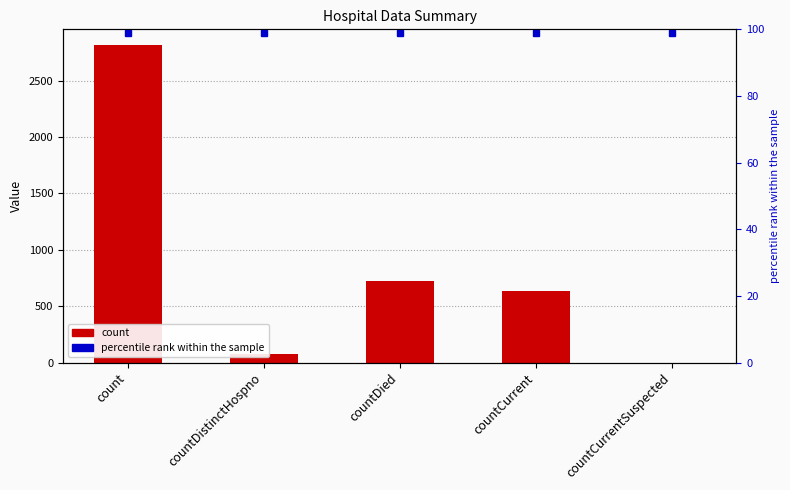

What is the maximum value shown in the chart?

2816